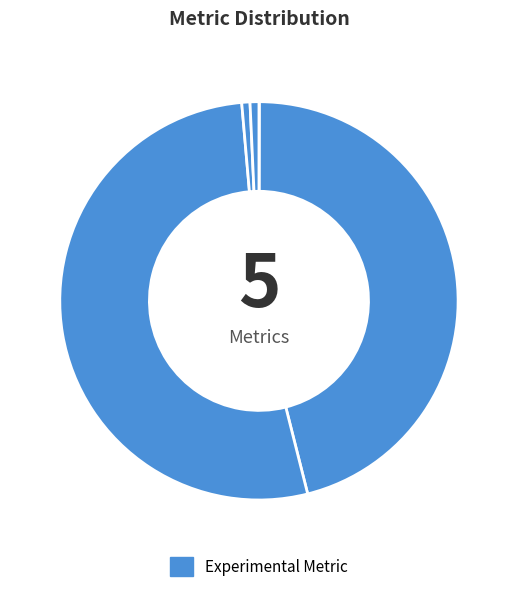

Is there any slice that represents more than half of the pie?

Yes